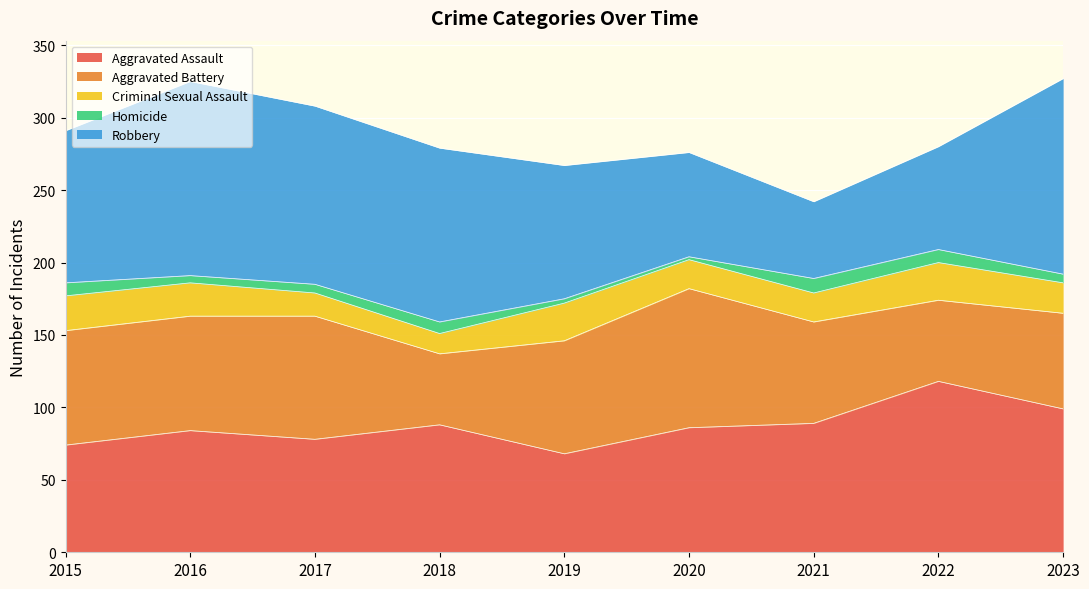

What is the value of the Criminal Sexual Assault point at the 1st from the left?

24